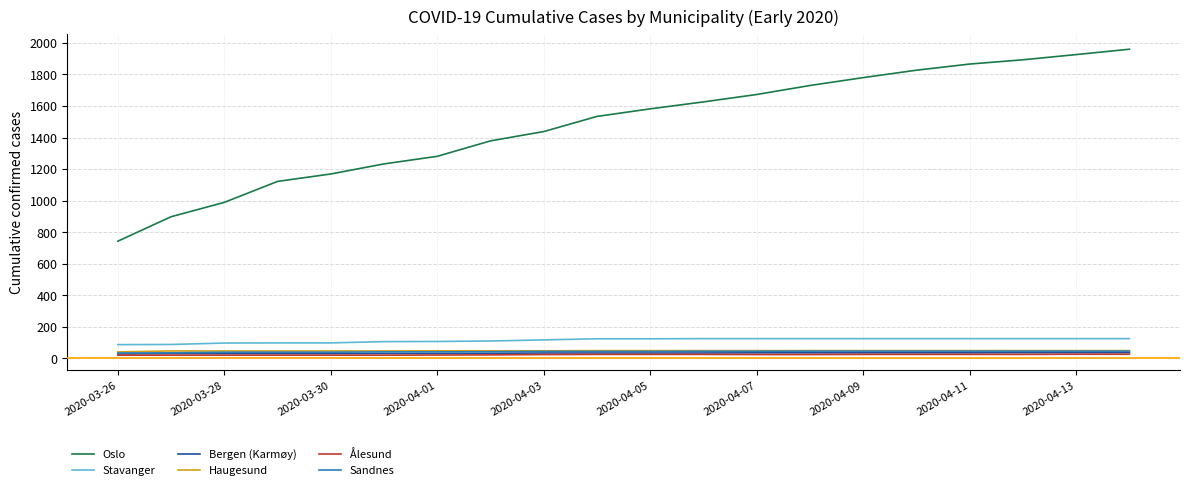

Which series has the widest spread of values?

Oslo